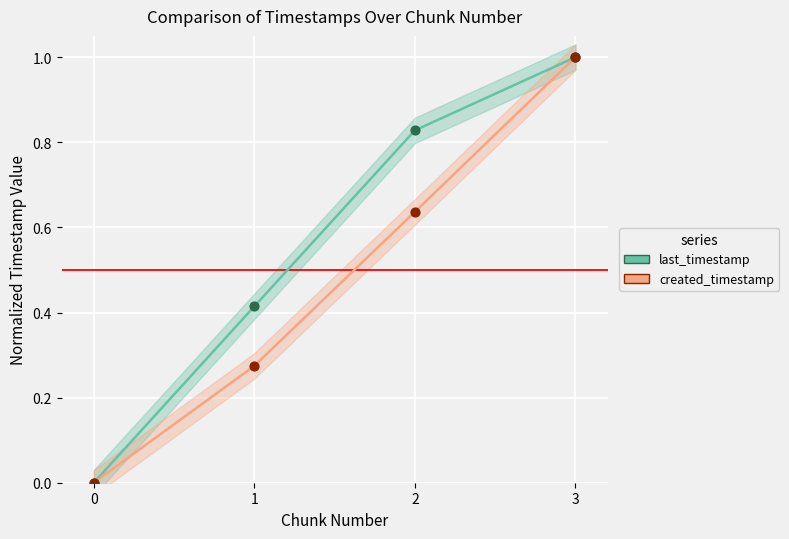

At how many categories does at least one series exceed 0?

3